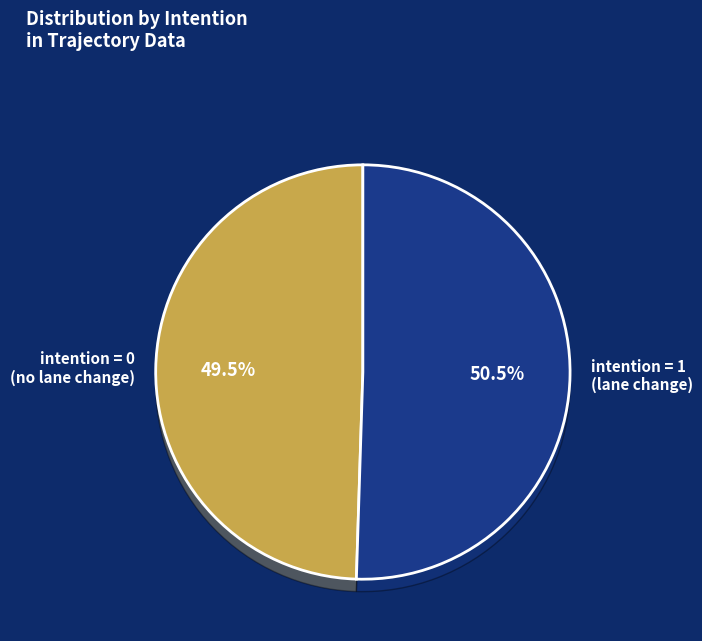

To the nearest percent, what is the average slice percentage?

50%